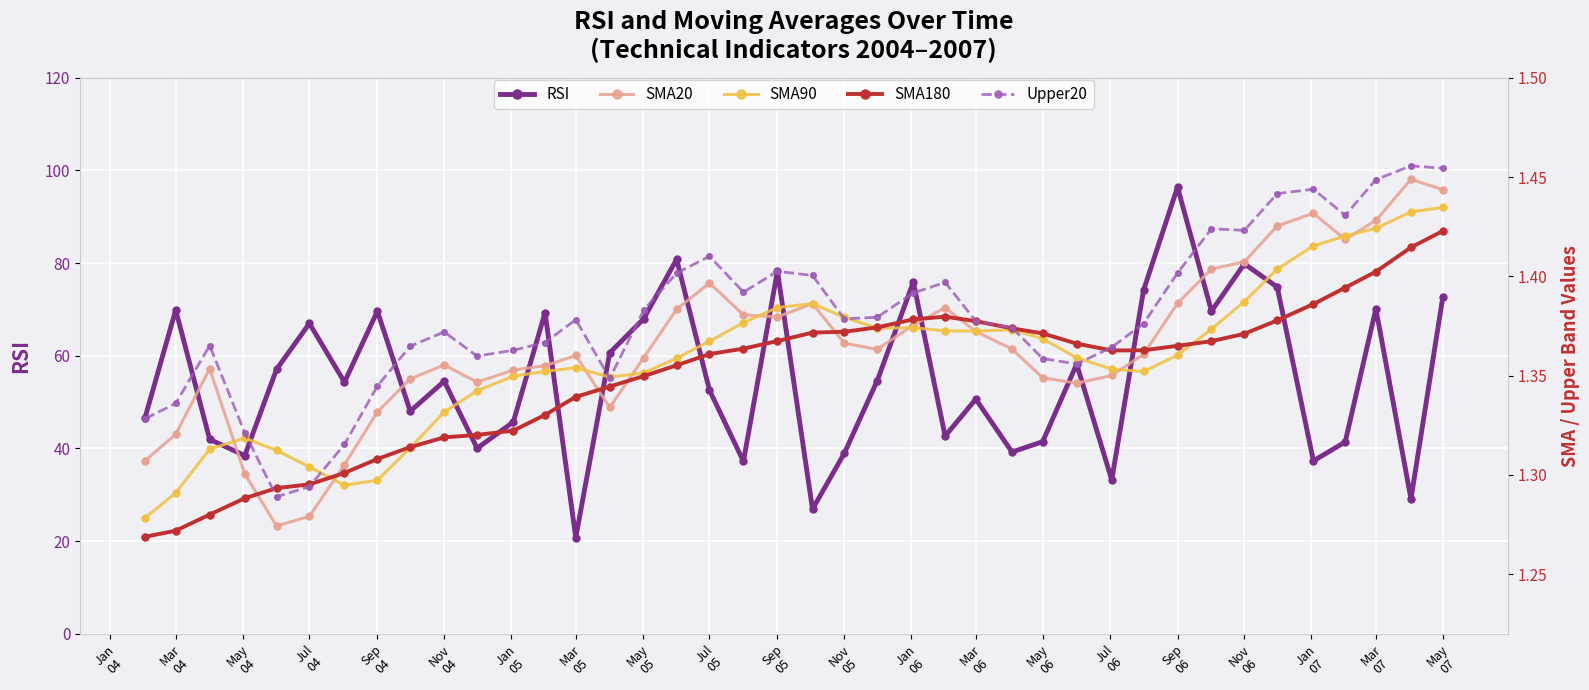

How many interior local peaks does the RSI series have?

13